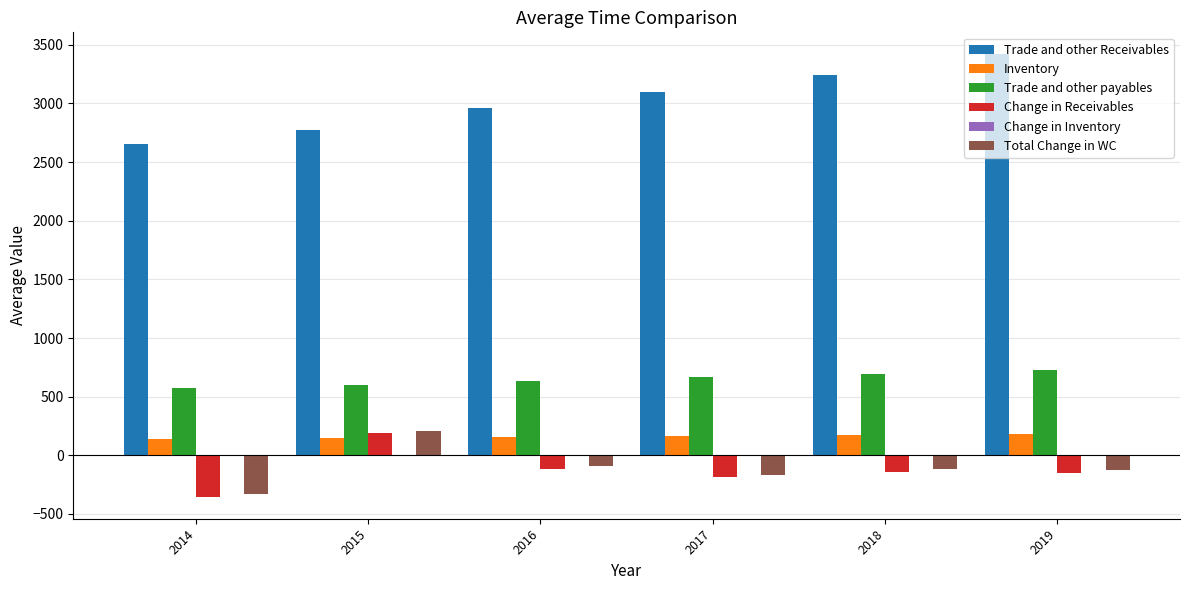

The value of Inventory at 2019 is 180.1. True or false?

True